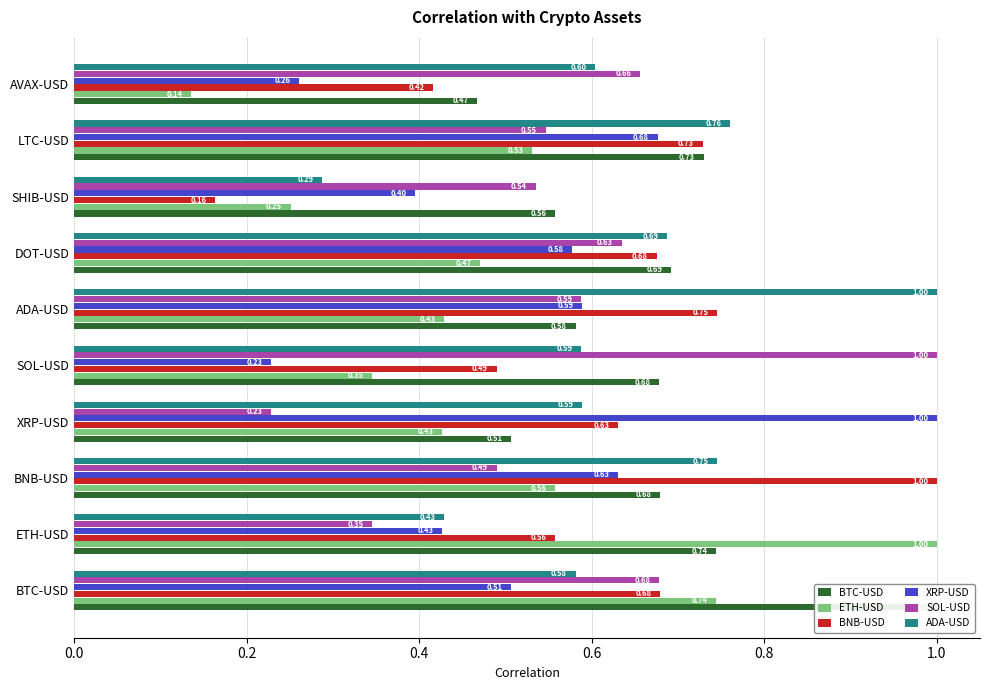

At how many categories does at least one series exceed 0?

10